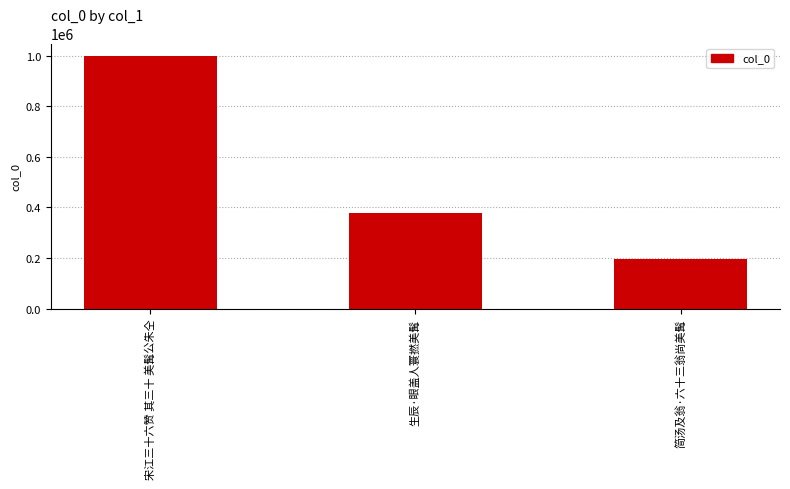

Reading right to left, transcribe all the data shown in this chart.

195288	379139	998256